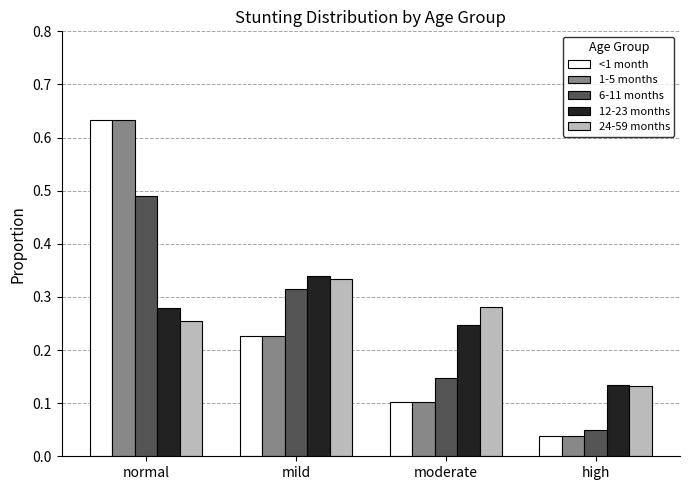

Which series changed the most between mild and moderate?

6-11 months